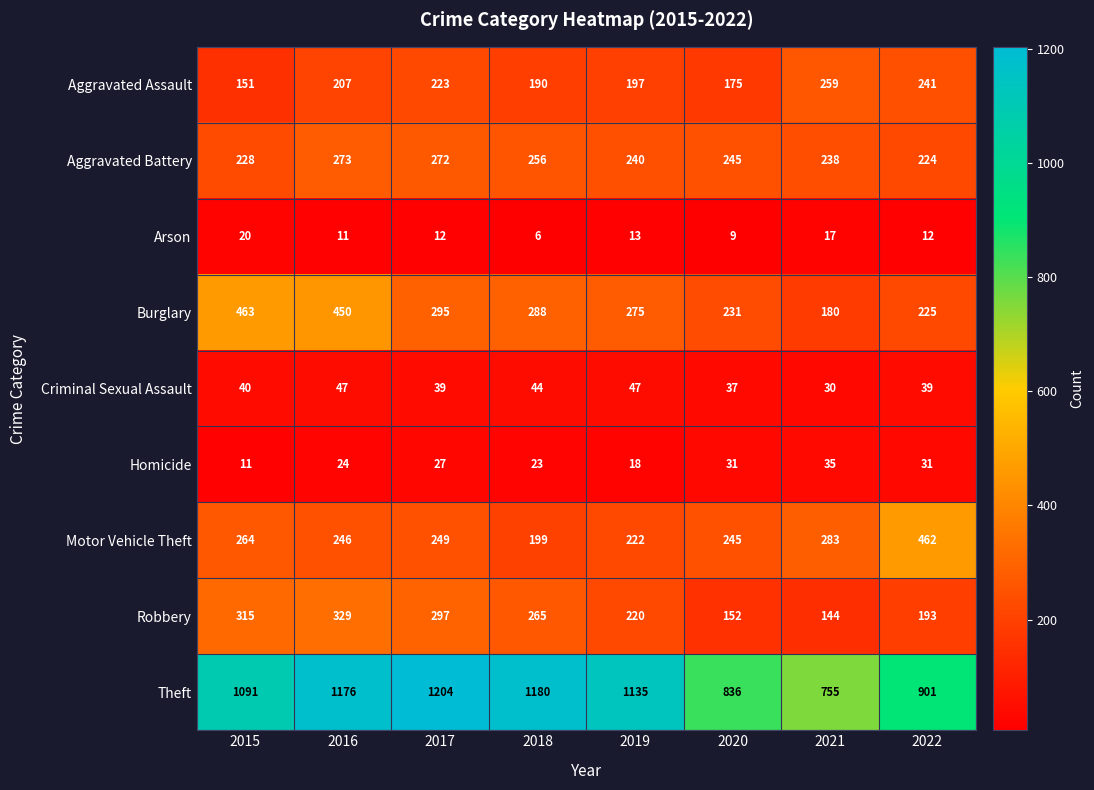

Is it true that Aggravated Assault equals 260 at 2015?

False